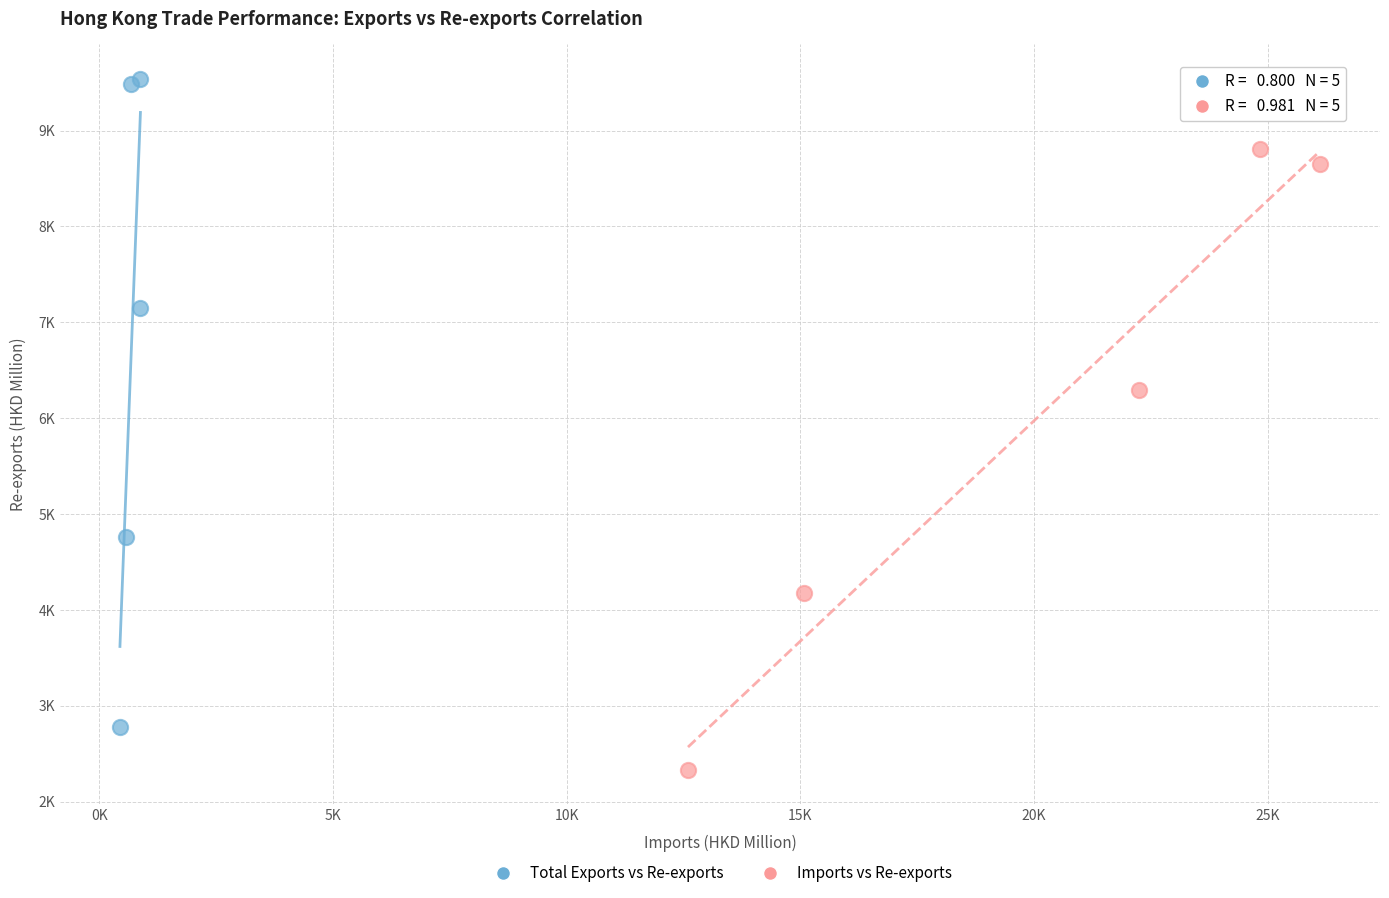

Which series has the largest Y range (max minus min)?

Total Exports vs Re-exports